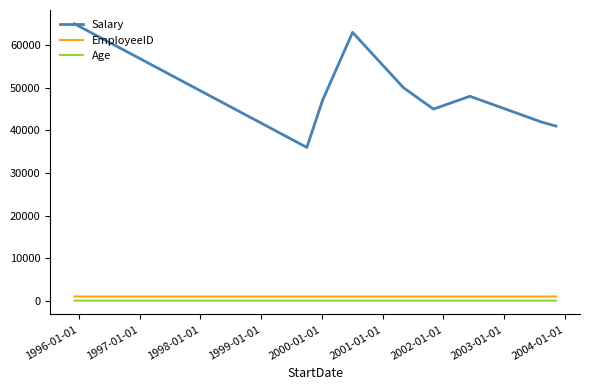

Which series has the largest total across all categories?

Salary